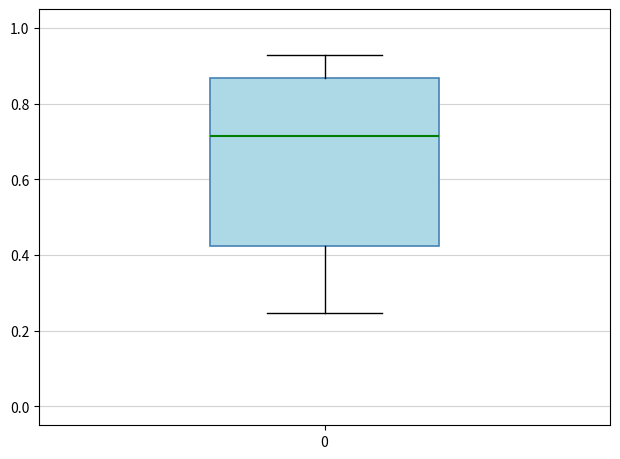

Transcribe this box plot: give where the median line is, the range the box spans, and where the two whiskers end, as read against the y-axis. The values are not printed on the chart, so give them approximately, as read against the axis.

median 0.72, box 0.42 to 0.86, whiskers 0.24 to 0.92